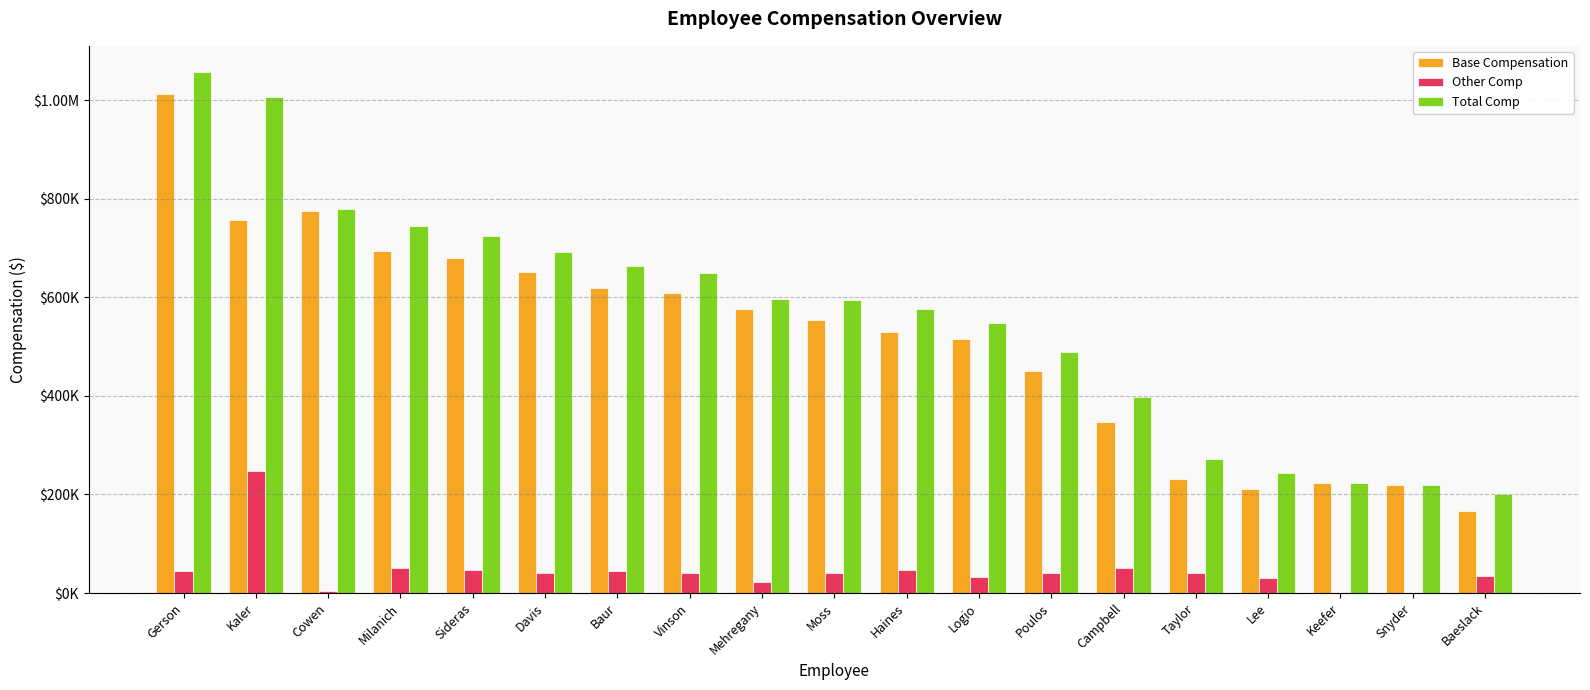

What is the difference between the maximum and minimum values in the Base Compensation series?

845519